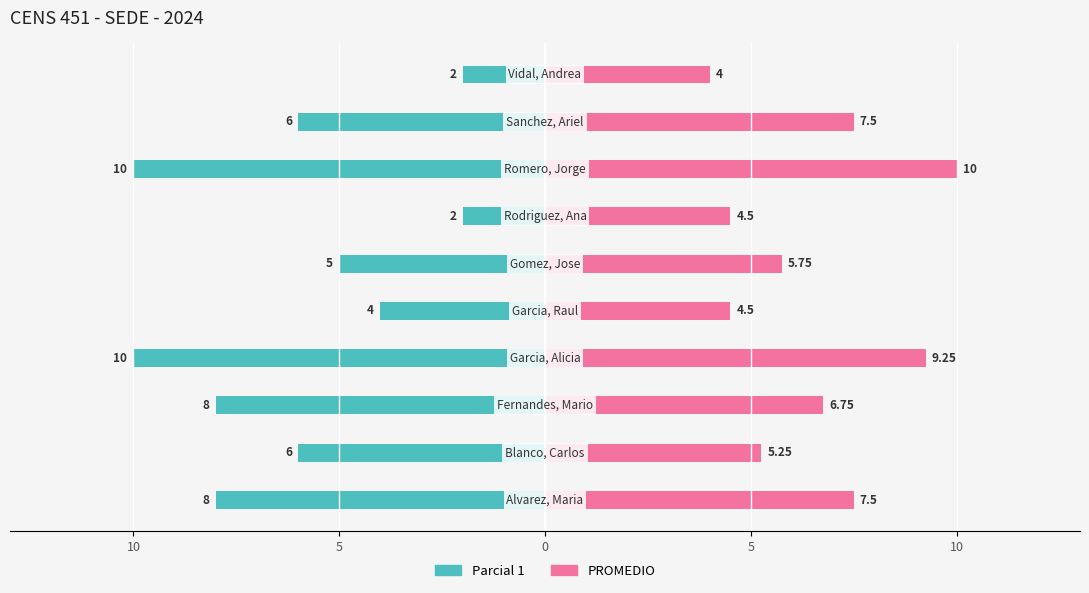

How many groups of bars are there?

10